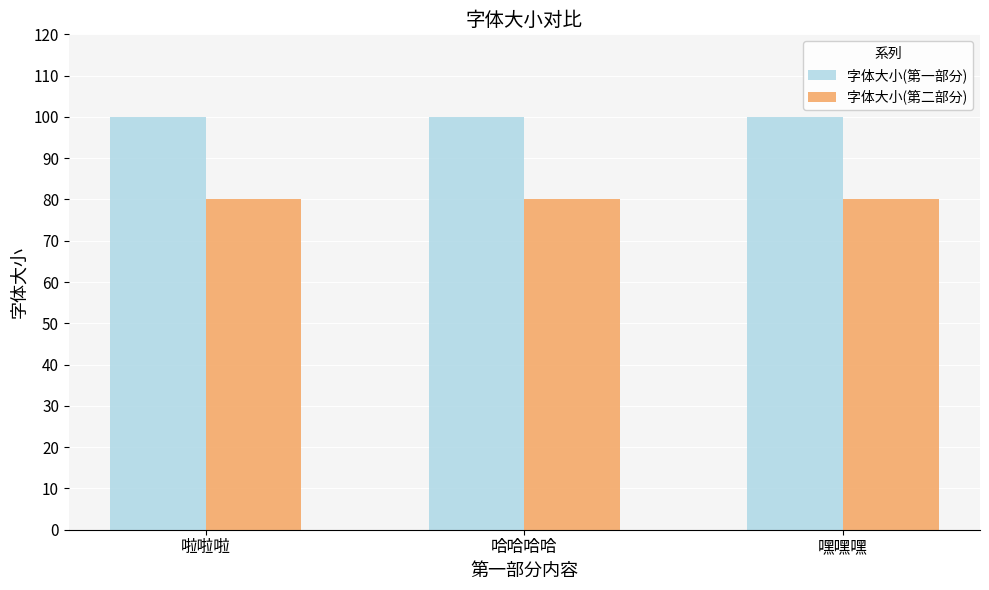

What is the spread (max minus min) of values at 哈哈哈哈?

20